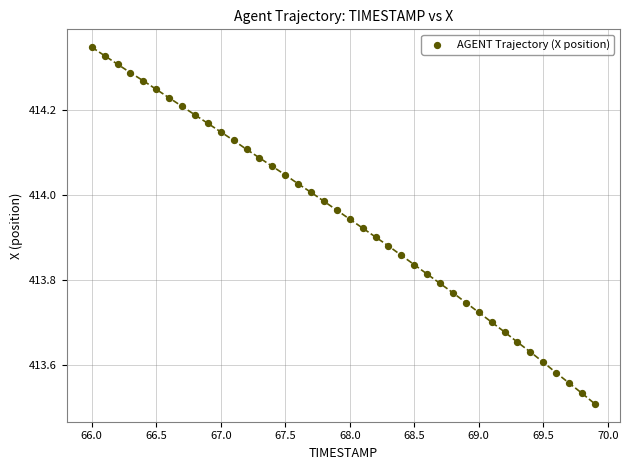

What is the range of X values (max minus min)?

3.9